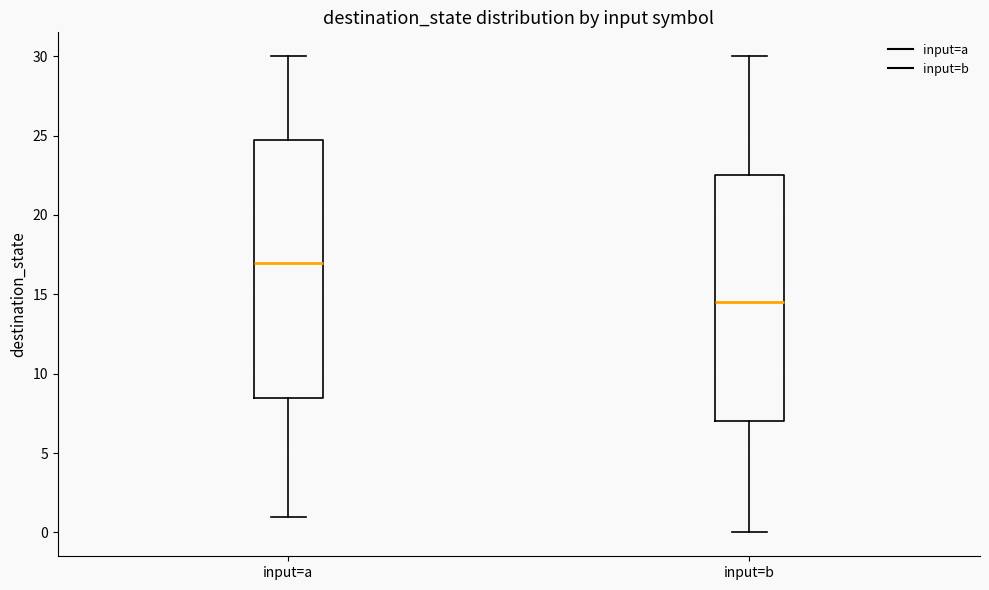

Reading left to right, transcribe this box plot: for each box, give where its median line is, the range the box spans, and where its two whiskers end, as read against the y-axis. The values are not printed on the chart, so give them approximately, as read against the axis.

input=a: median 17.0, box 8.5 to 25.0, whiskers 1.0 to 30.0
input=b: median 14.5, box 7.0 to 22.5, whiskers 0.0 to 30.0